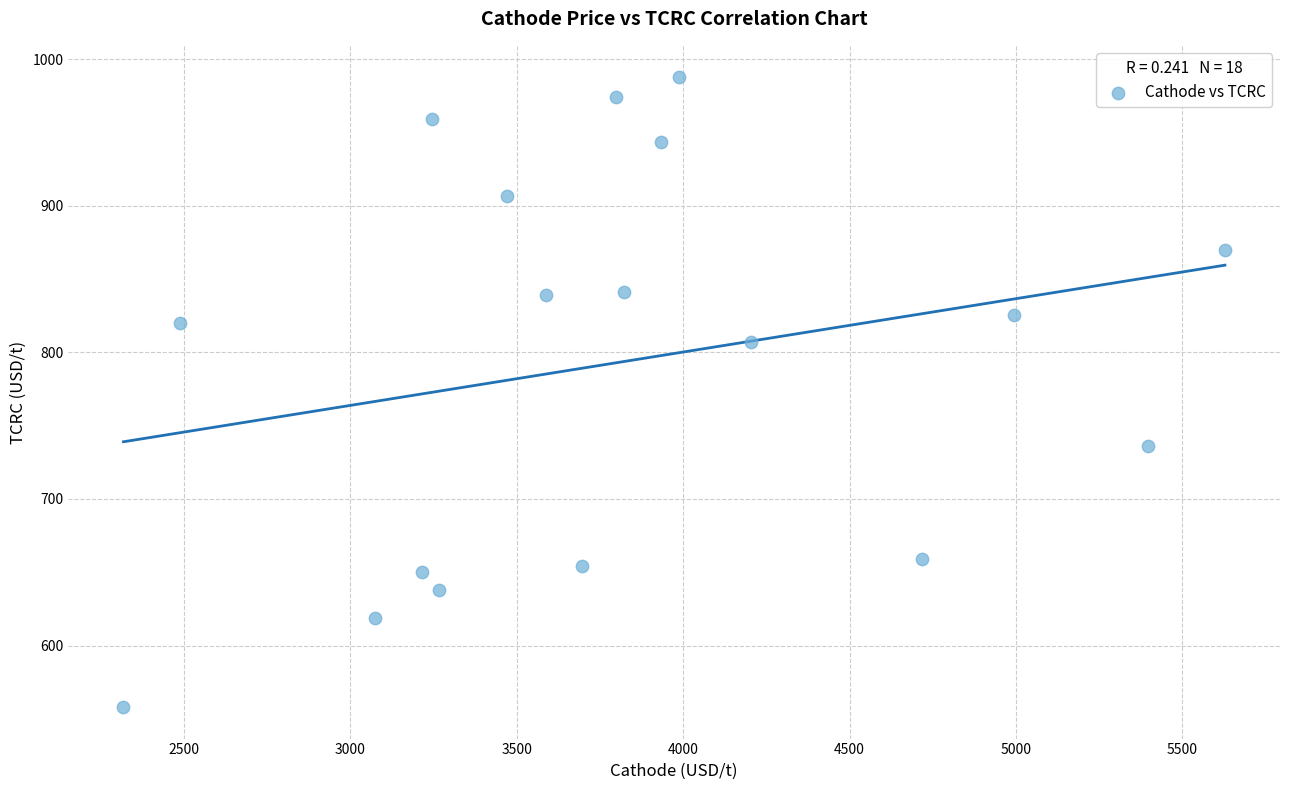

What is the range of X values (max minus min)?

3309.9